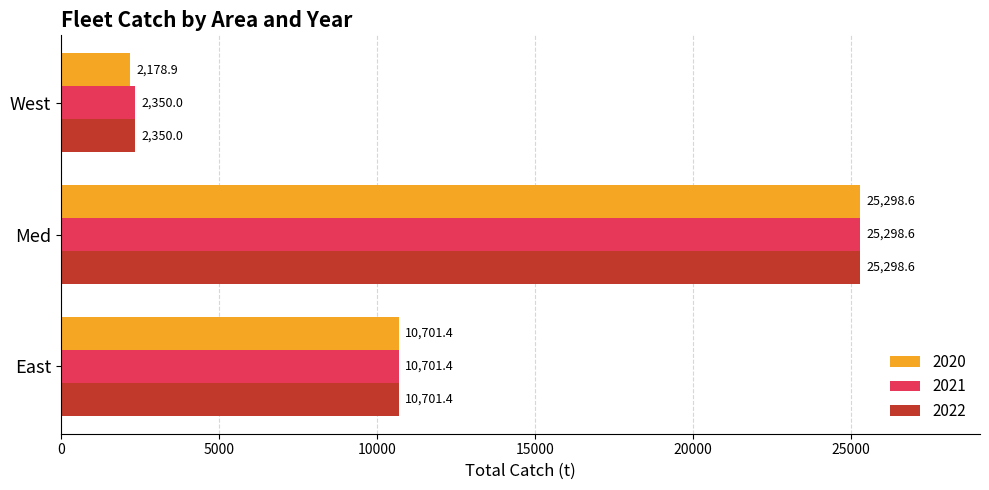

At which category is the sum across all series the highest?

Med